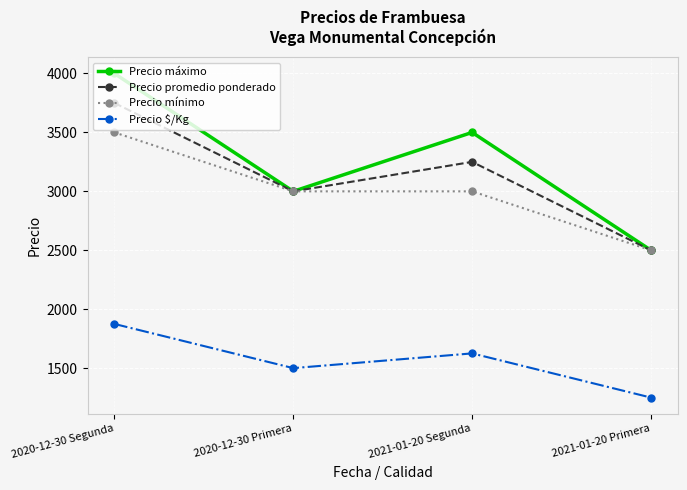

What is the value of the Precio $/Kg point at the 2nd from the left?

1500